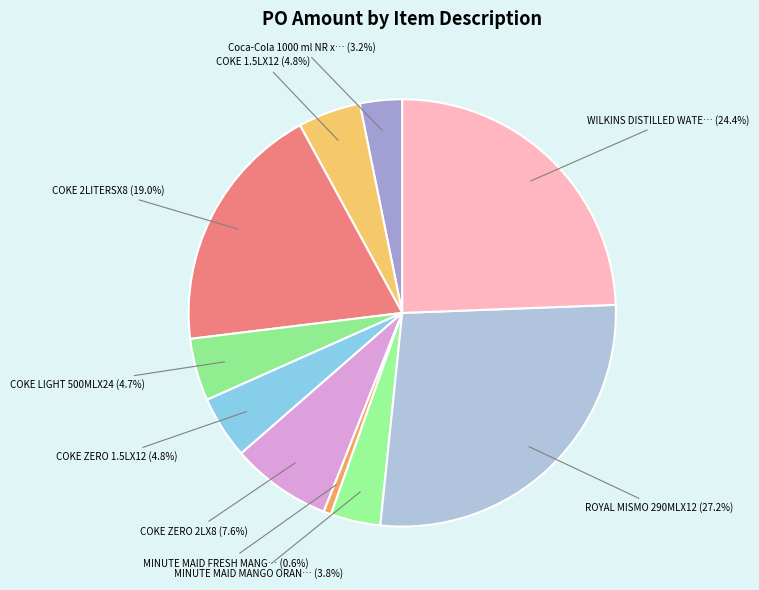

How many segments does this pie chart have?

10